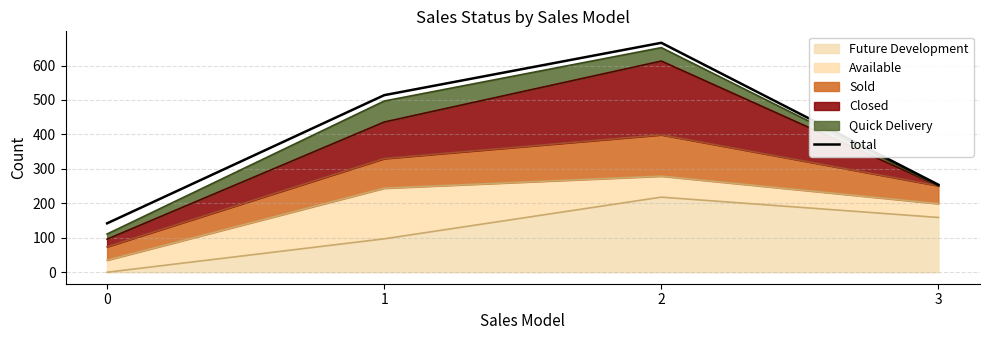

Reading right to left, list all the values displayed in this chart.

254	666	514	142